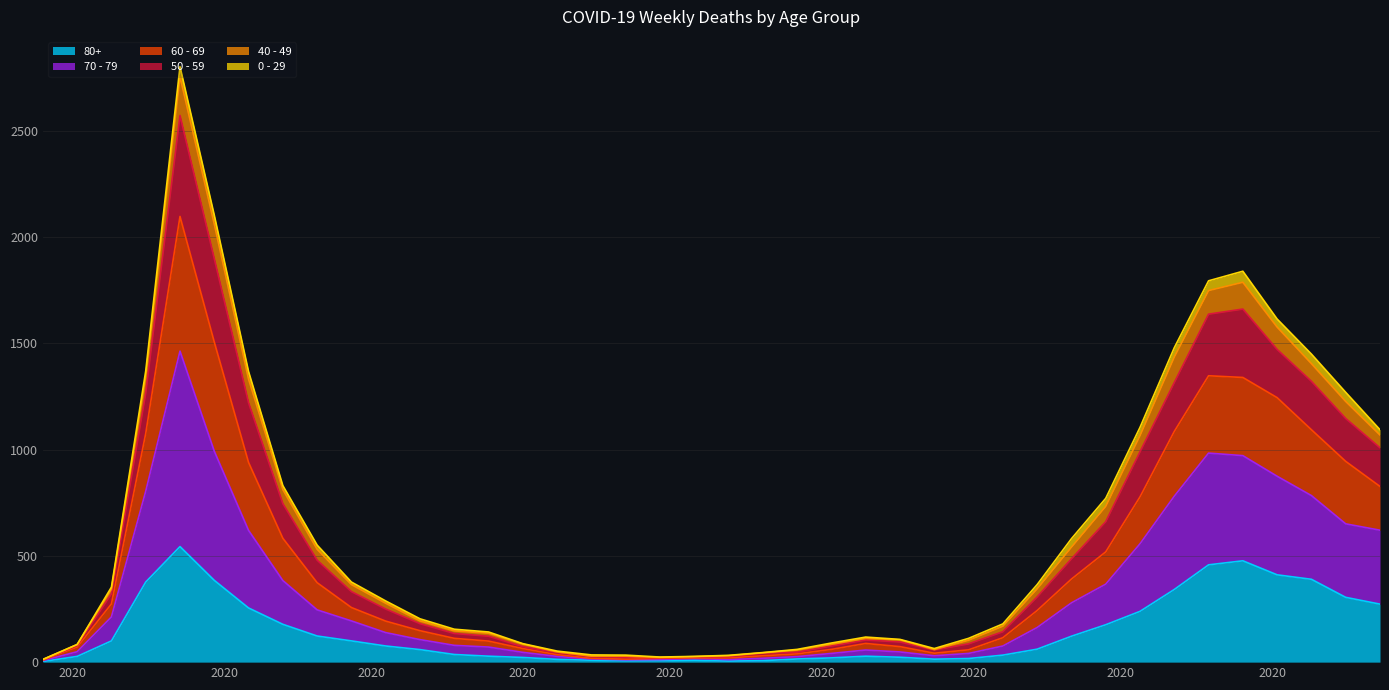

Between 2020-04-06 and 2020-09-28, which is larger?

2020-04-06